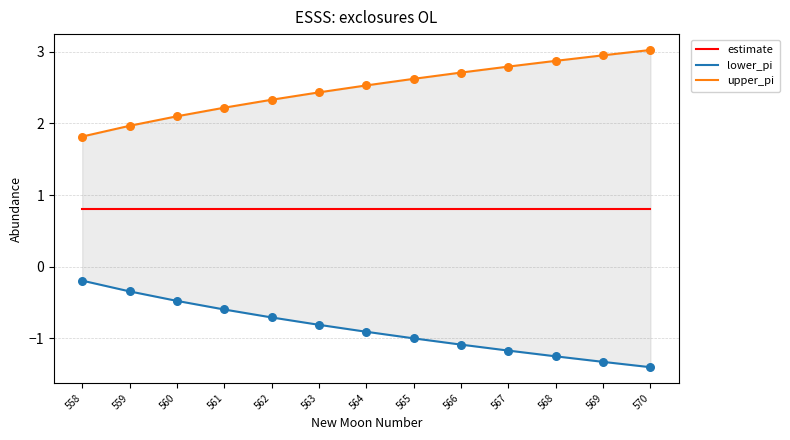

Is the value of lower_pi at 568 greater than the value of upper_pi at 569?

No